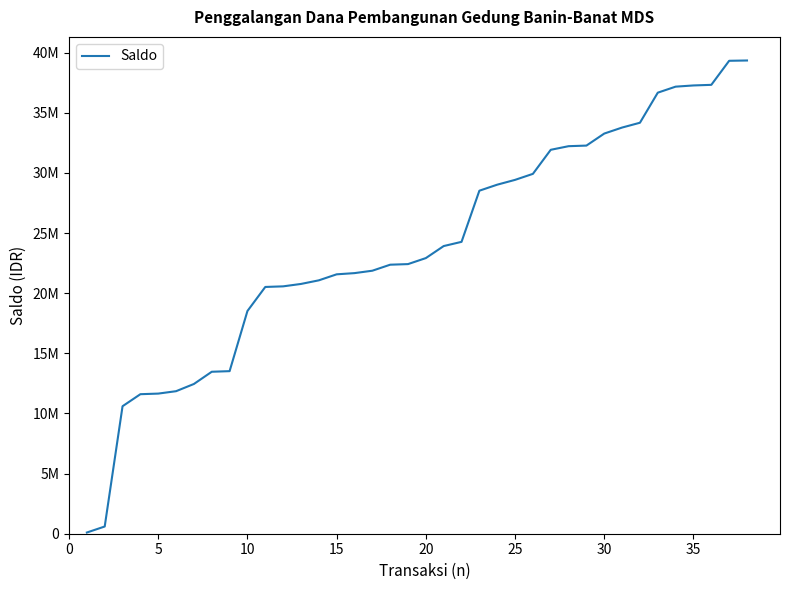

What is the maximum value shown in the chart?

39344000